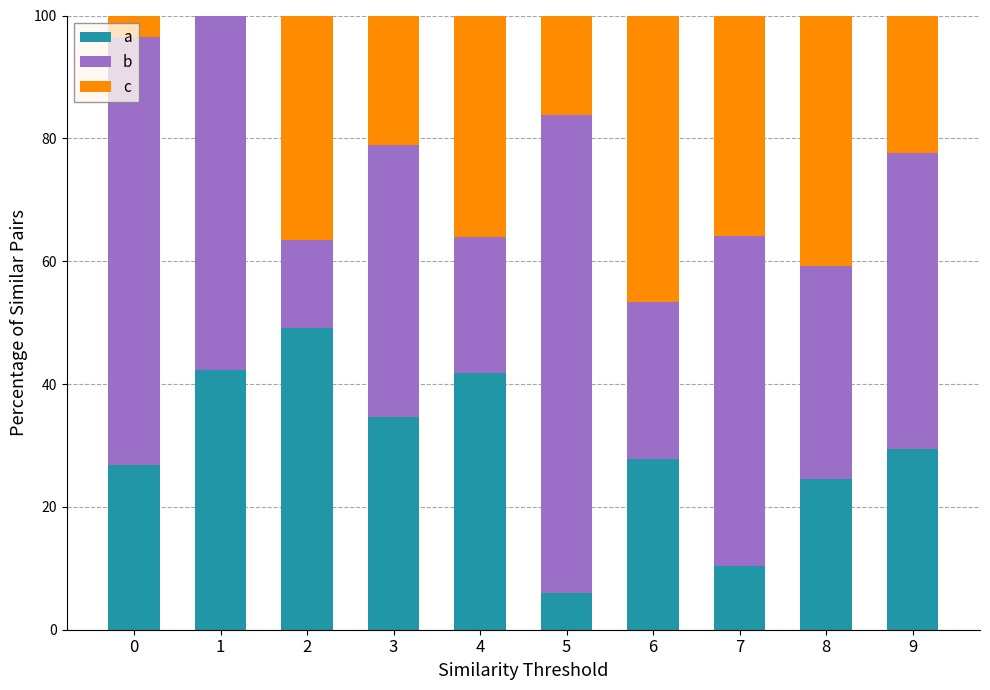

The value of a at 0 is 41.2. True or false?

False